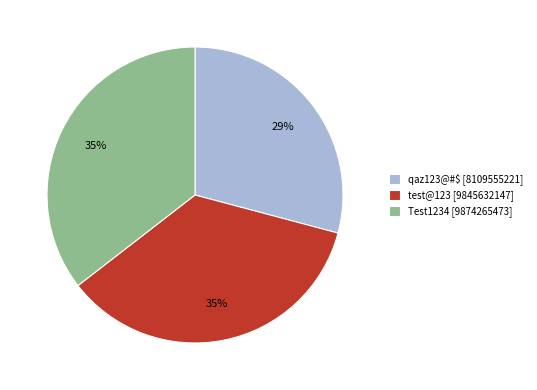

Combined, do test@123 [9845632147] and Test1234 [9874265473] account for over 50%?

Yes